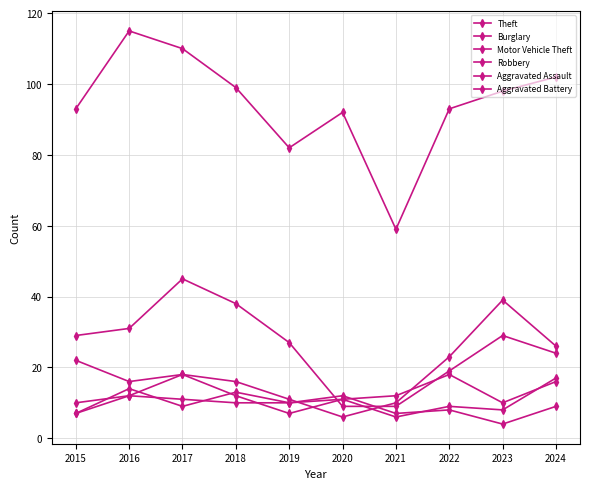

Reading left to right, extract all data points from this chart.

Theft: 93	115	110	99	82	92	59	93	98	102
Burglary: 29	31	45	38	27	9	9	19	29	24
Motor Vehicle Theft: 22	16	18	16	11	6	10	23	39	26
Robbery: 10	12	18	12	7	11	12	18	10	16
Aggravated Assault: 7	14	9	13	10	11	6	9	8	17
Aggravated Battery: 7	12	11	10	10	12	7	8	4	9